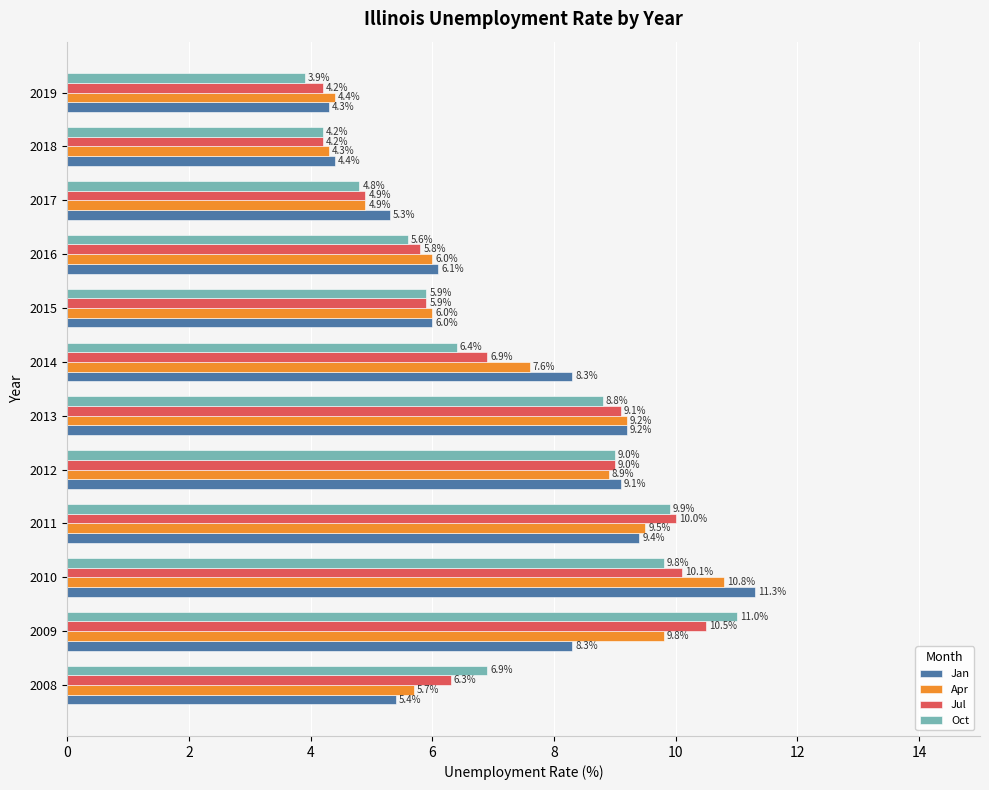

Which category has the lowest value in the Oct series?

2019